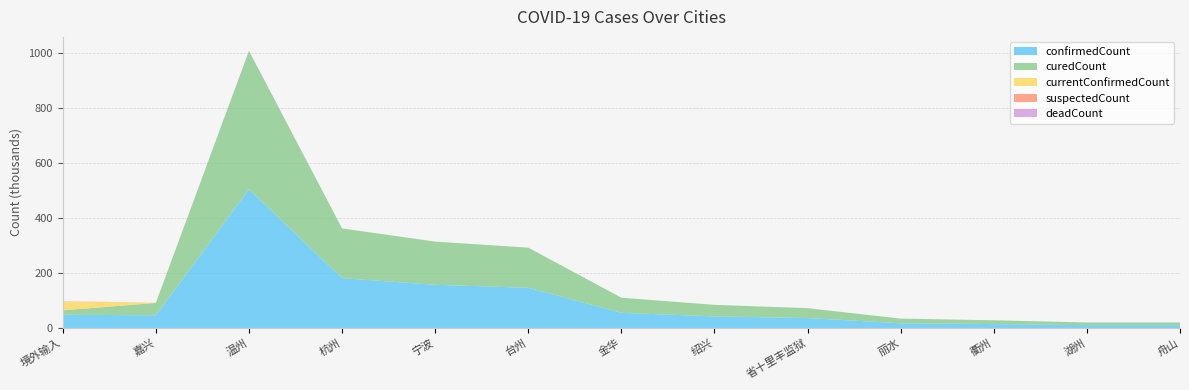

Reading left to right, extract all data points from this chart.

confirmedCount: 境外输入=48	嘉兴=46	温州=504	杭州=181	宁波=157	台州=146	金华=55	绍兴=42	省十里丰监狱=36	丽水=17	衢州=14	湖州=10	舟山=10
curedCount: 境外输入=16	嘉兴=45	温州=503	杭州=181	宁波=157	台州=146	金华=55	绍兴=42	省十里丰监狱=36	丽水=17	衢州=14	湖州=10	舟山=10
currentConfirmedCount: 境外输入=32	嘉兴=1	温州=0	杭州=0	宁波=0	台州=0	金华=0	绍兴=0	省十里丰监狱=0	丽水=0	衢州=0	湖州=0	舟山=0
suspectedCount: 境外输入=1	嘉兴=0	温州=0	杭州=0	宁波=0	台州=0	金华=0	绍兴=0	省十里丰监狱=0	丽水=0	衢州=0	湖州=0	舟山=0
deadCount: 境外输入=0	嘉兴=0	温州=1	杭州=0	宁波=0	台州=0	金华=0	绍兴=0	省十里丰监狱=0	丽水=0	衢州=0	湖州=0	舟山=0